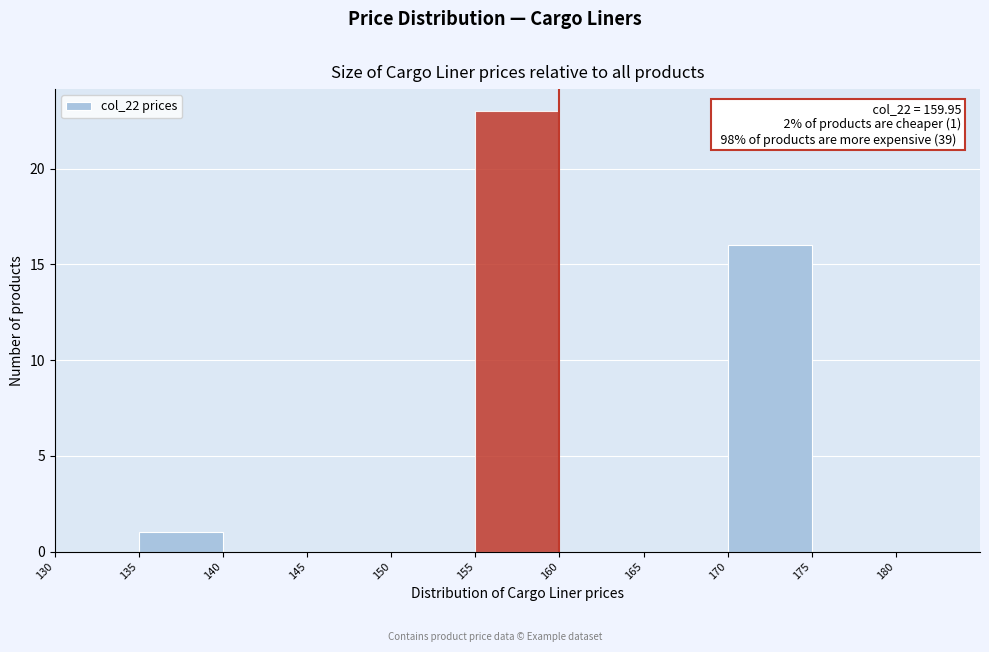

Which range on the x-axis has the tallest bar?

155 to 160